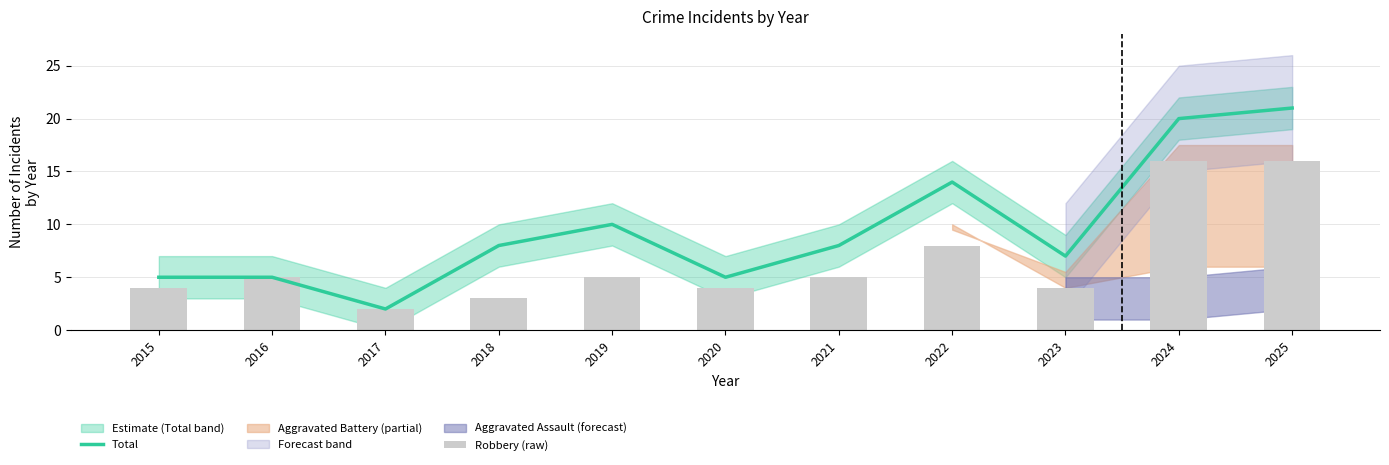

Are the bars horizontal?

No